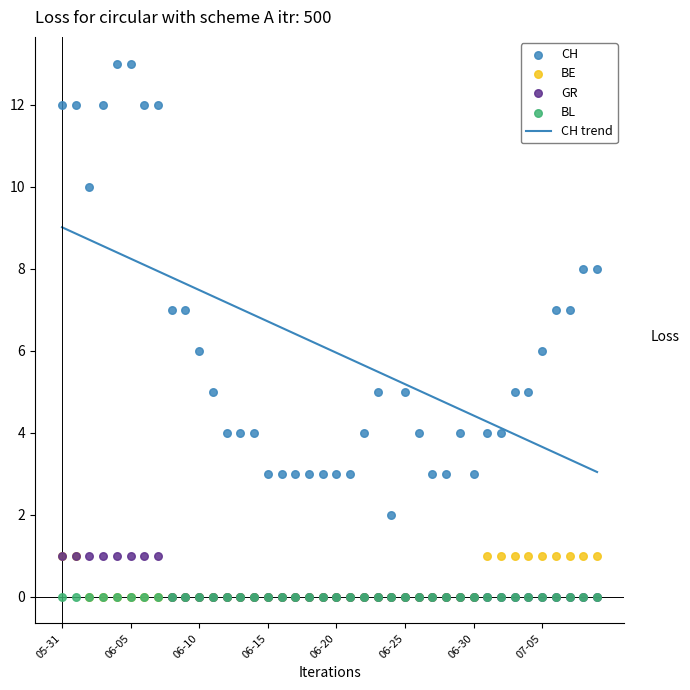

What are all the series names shown in the legend?

CH trend, CH, BE, GR, BL